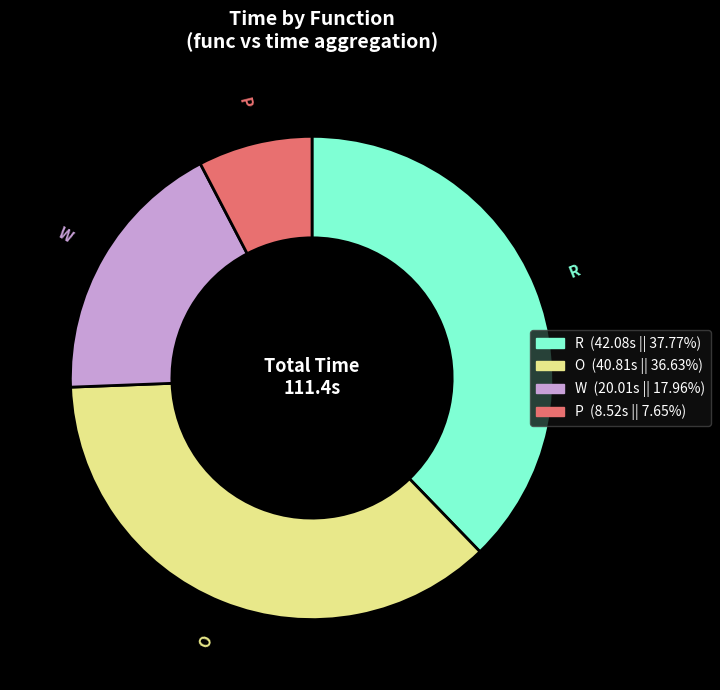

Is there any slice that represents more than half of the pie?

No